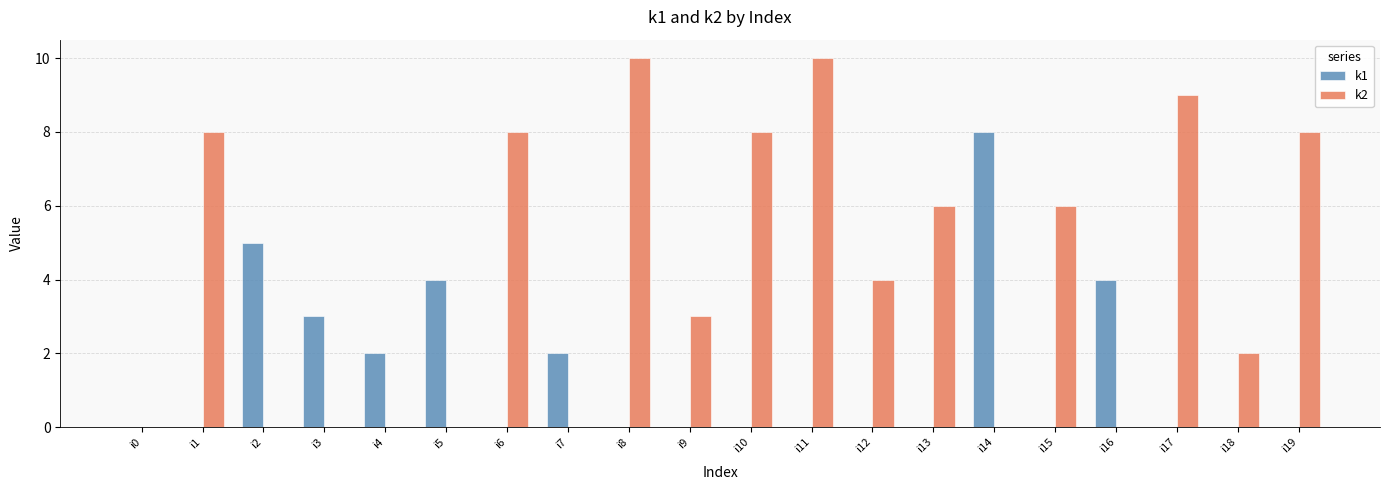

Is the value of k2 at i6 greater than the value of k1 at i5?

Yes